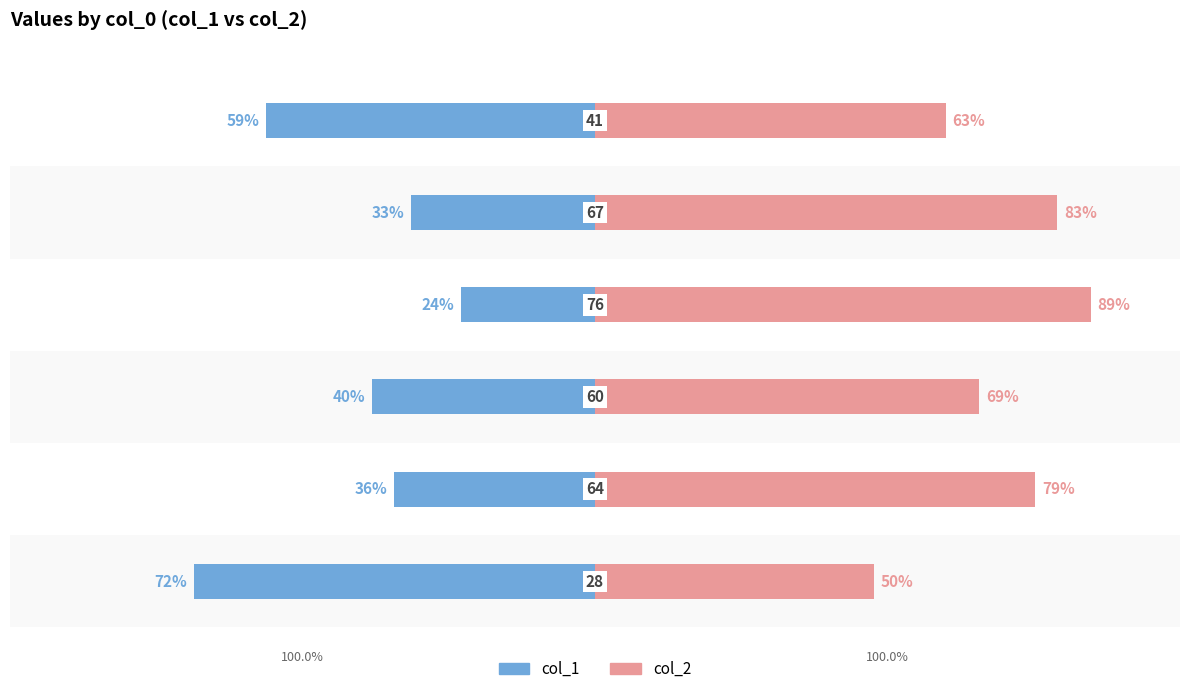

The value of col_1 at 1 is -36. True or false?

True